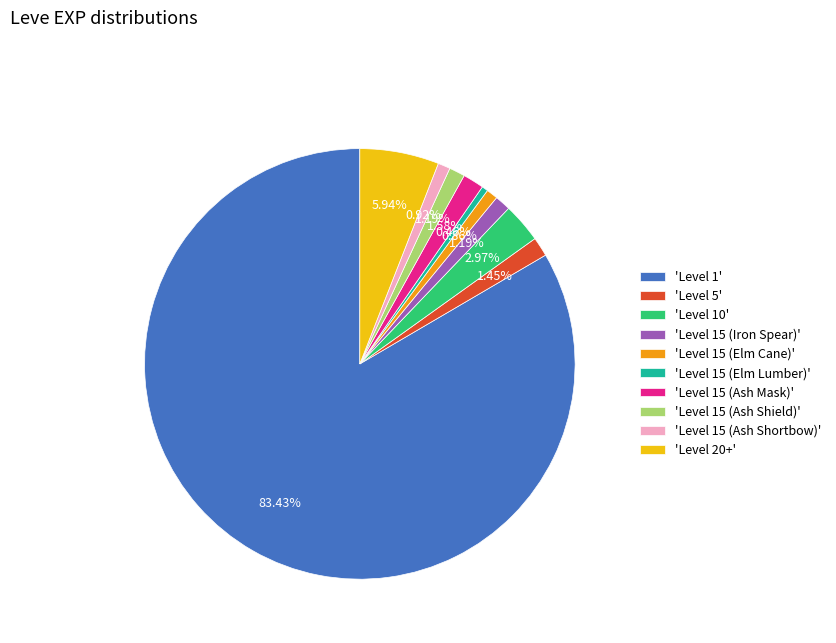

What is the ratio of the value at 'Level 15 (Ash Mask)' to the value at 'Level 15 (Iron Spear)'?

1.3